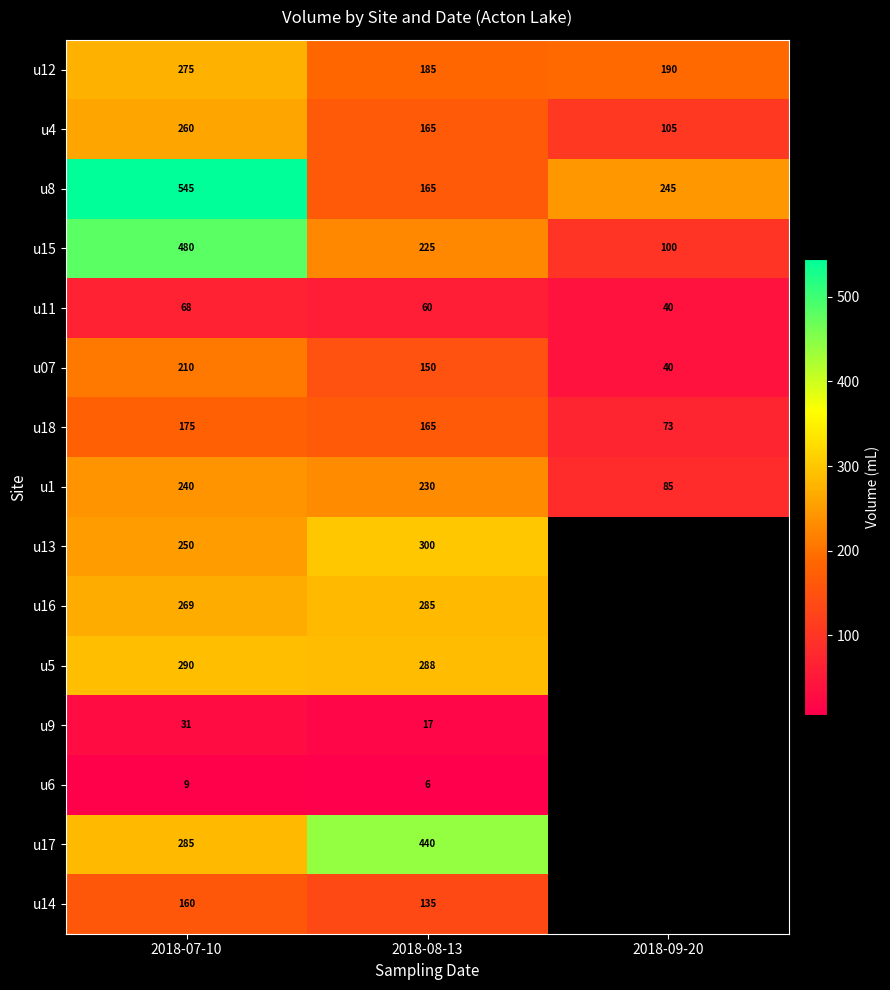

At how many categories does at least one series exceed 513?

1